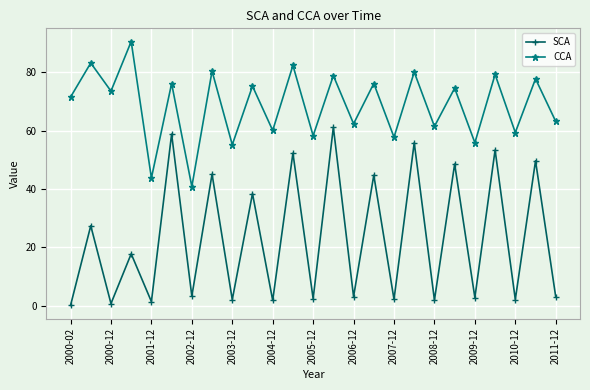

What is the value of the CCA point at the 13th from the left?

58.3